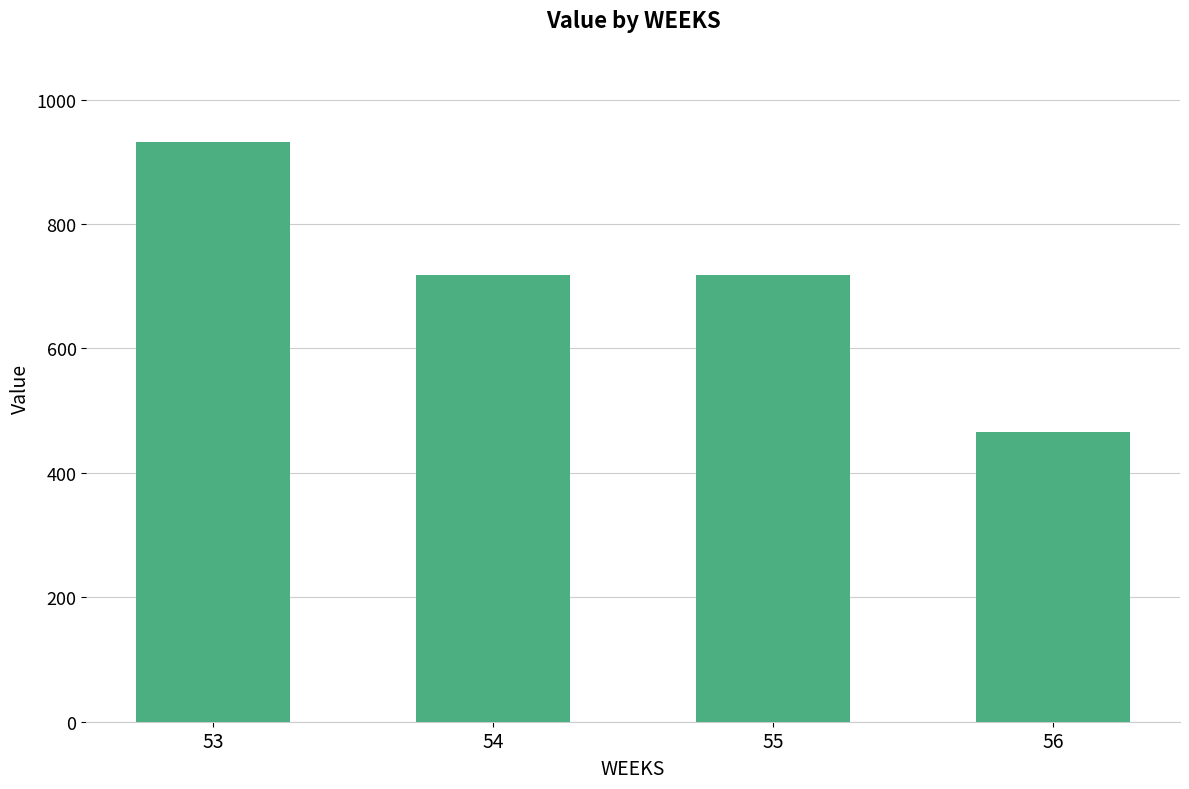

What is the value of the 4th bar from the left?

466.2